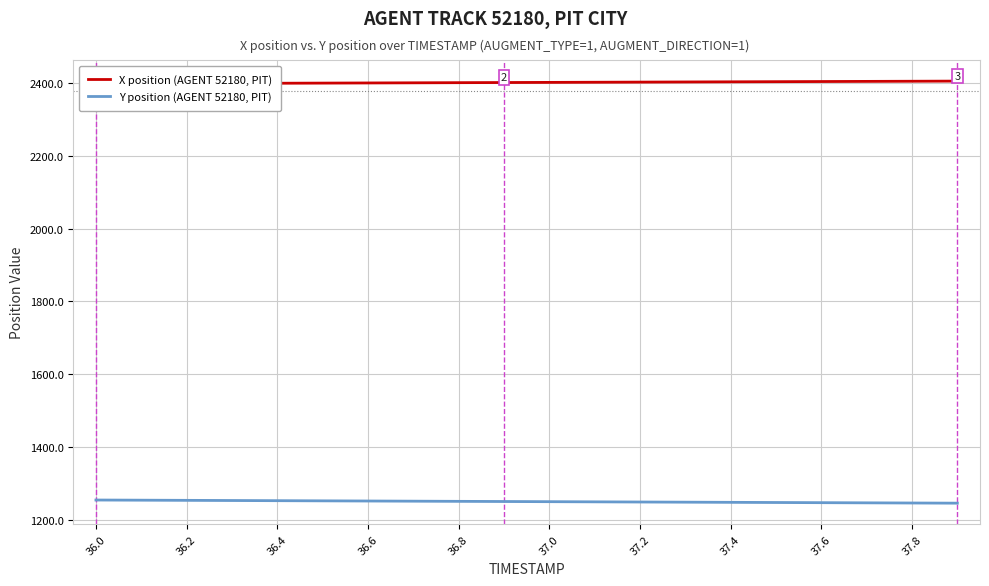

True or false: Y position (AGENT 52180, PIT) has a value of 1245.4 at 37.8.

True